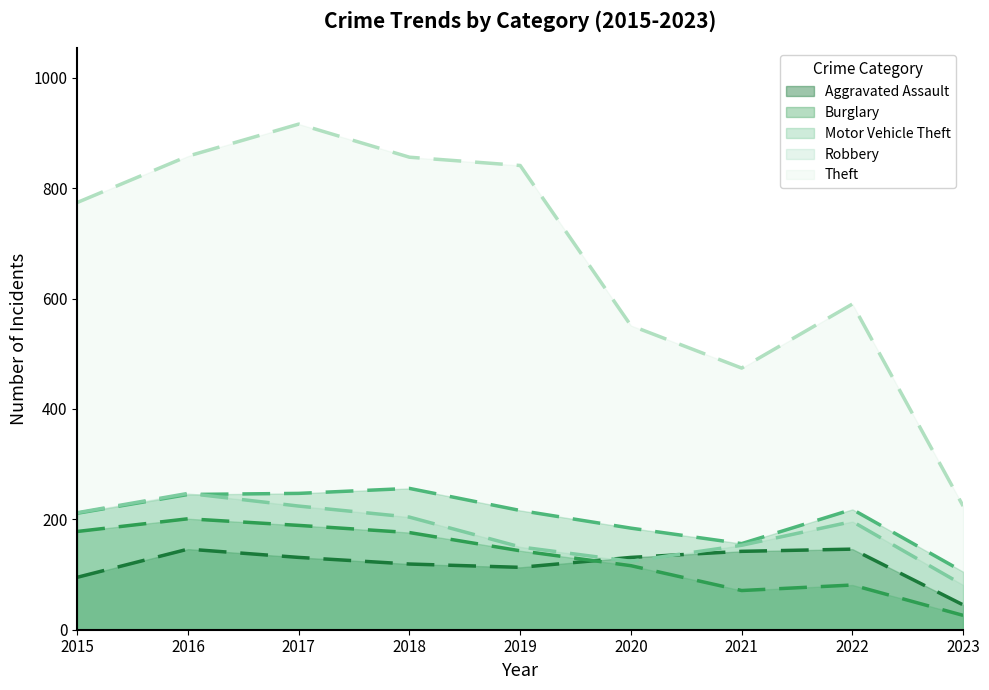

True or false: Aggravated Assault and Motor Vehicle Theft intersect in this chart.

False